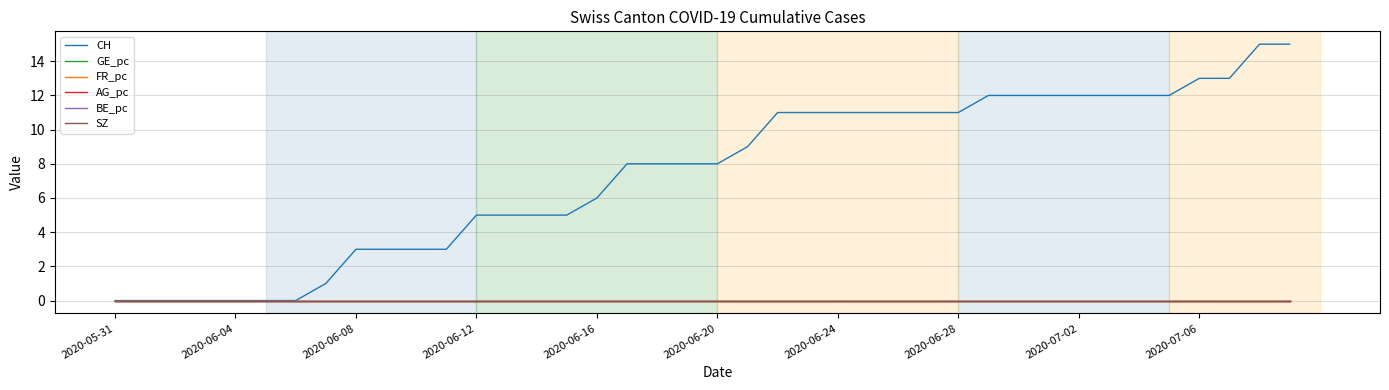

What is the maximum value shown in the chart?

15.0